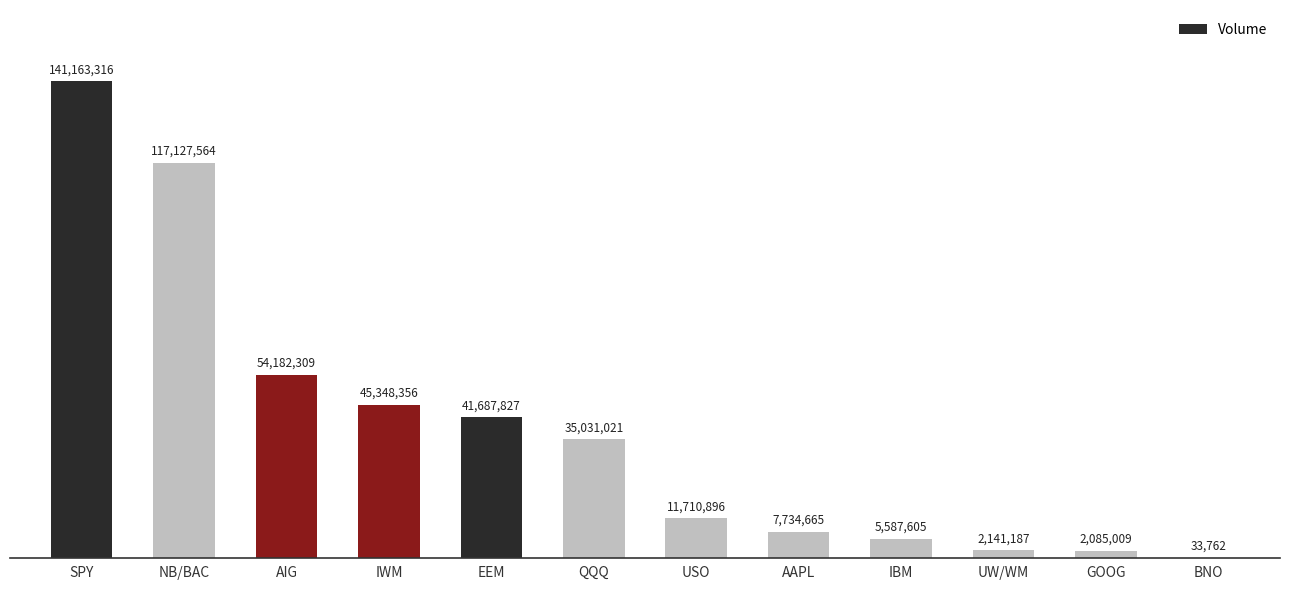

Approximately how many times larger is the value at QQQ compared to SPY?

0.2